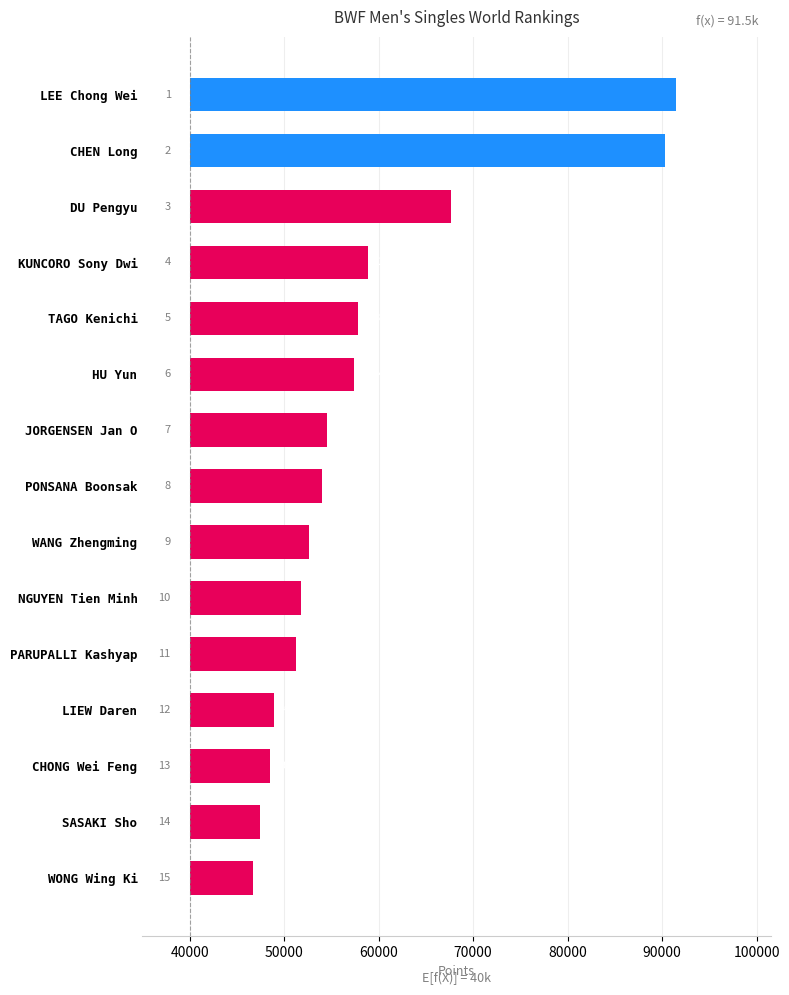

What is the change in value from LEE Chong Wei to HU Yun?

-34119.8